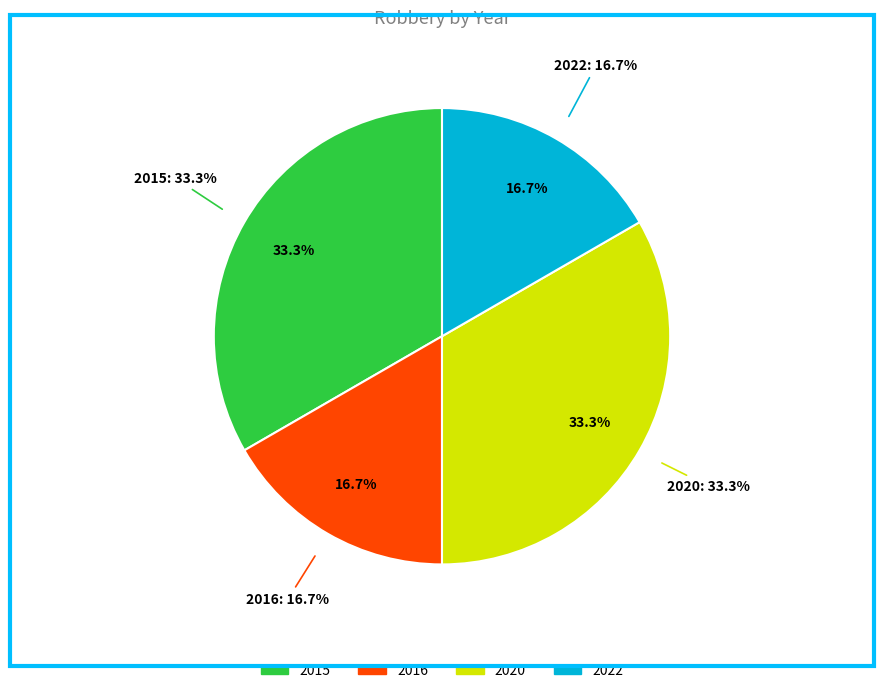

What is the largest slice in the pie chart?

2015